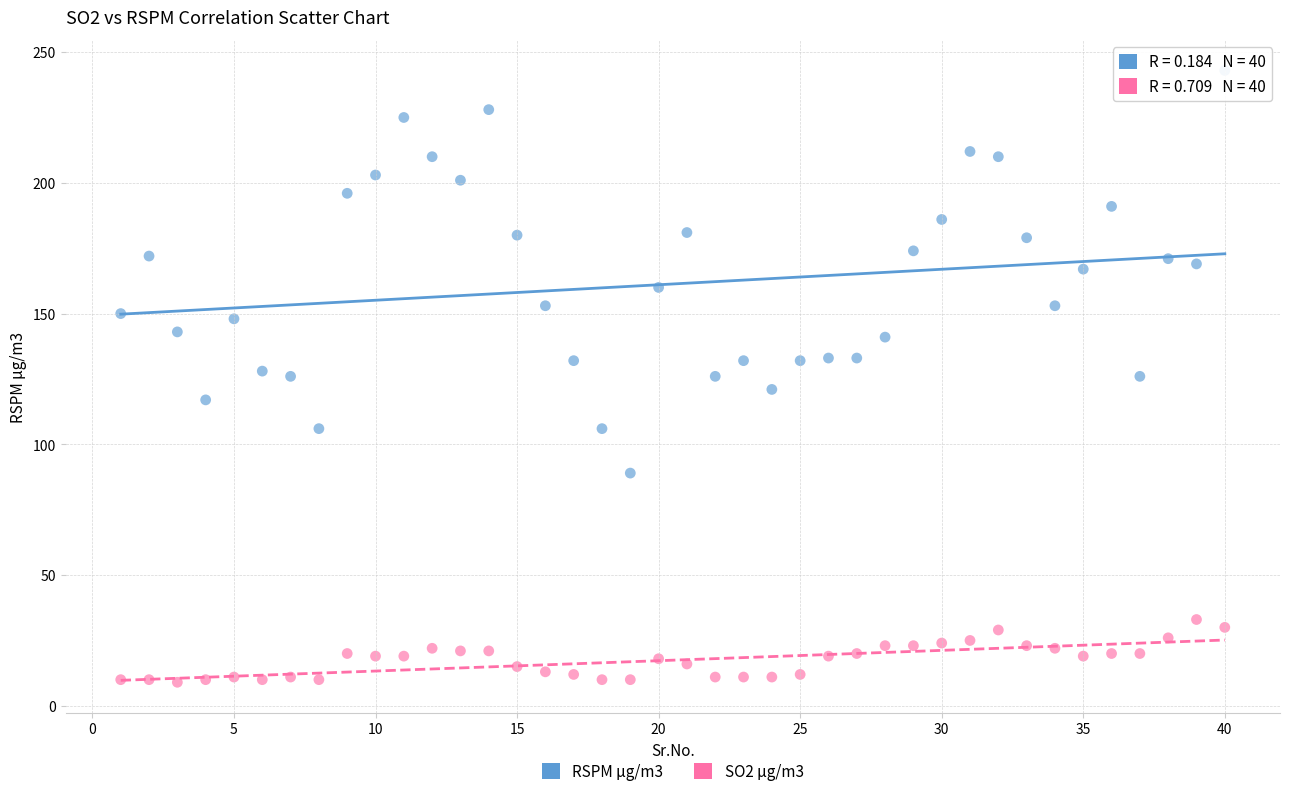

Which series contains the highest Y value?

RSPM µg/m3